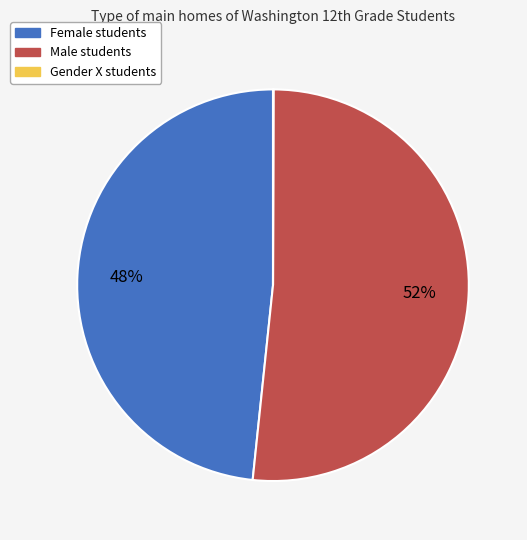

Is Female the majority of the pie?

No